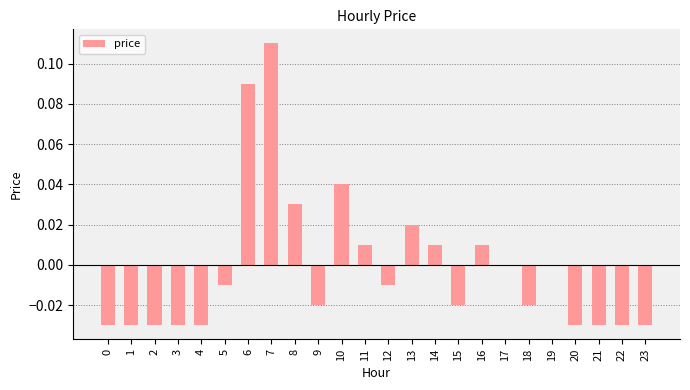

At which category does the chart reach its peak across all series?

7